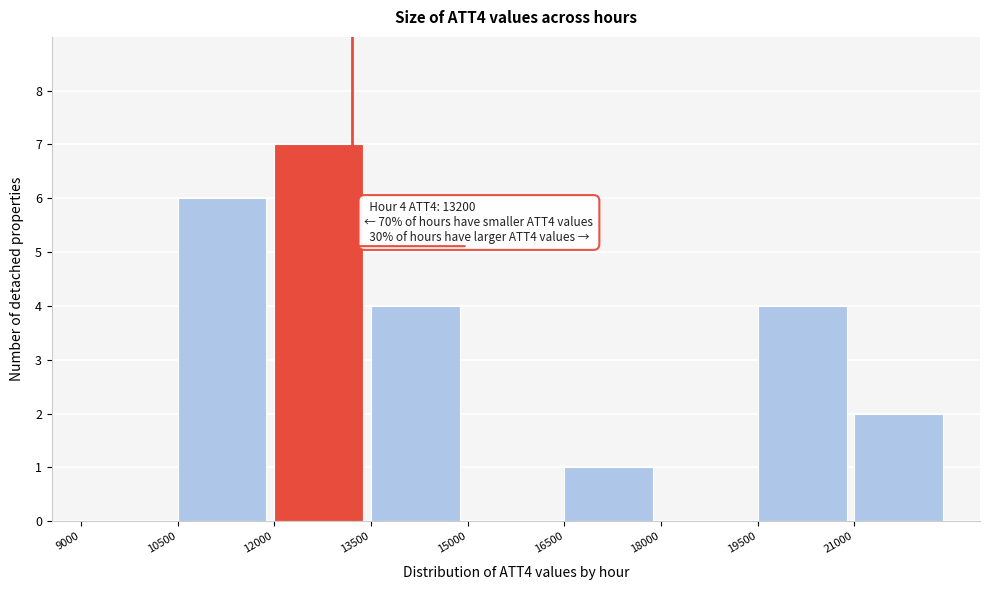

Which range on the x-axis has the tallest bar?

12000 to 13500